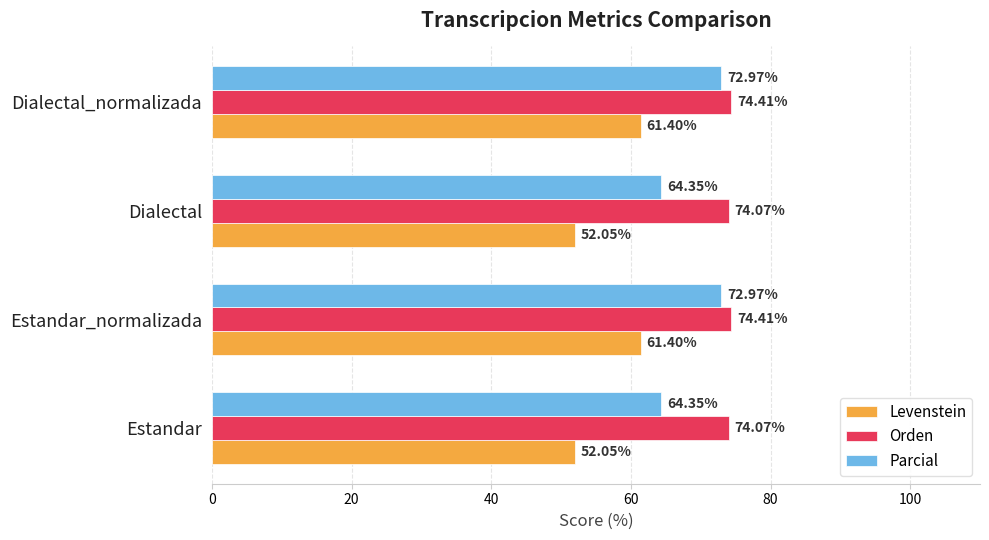

What is the difference between the maximum and minimum values in the Parcial series?

8.6